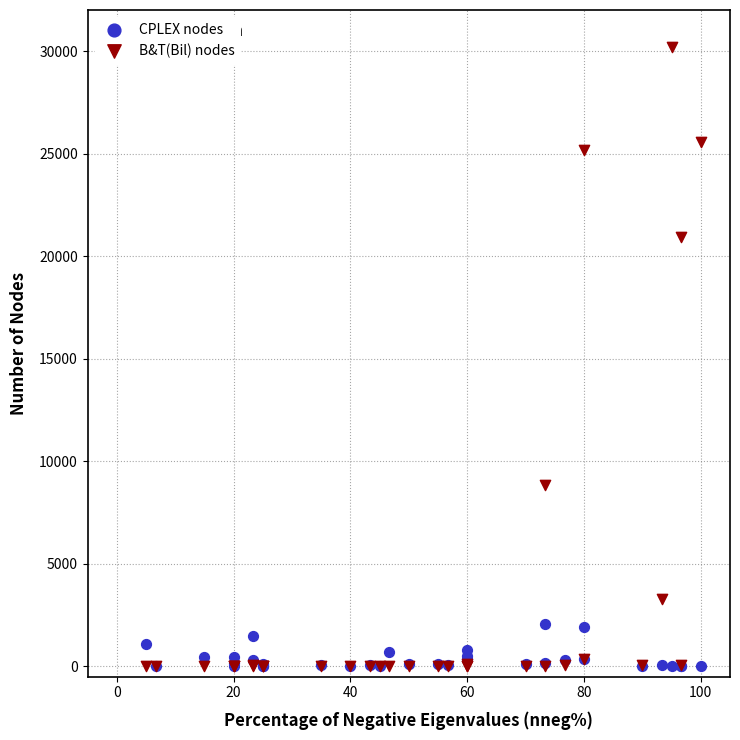

In the B&T(Bil) nodes series, what Y value is closest to 15111?

20943